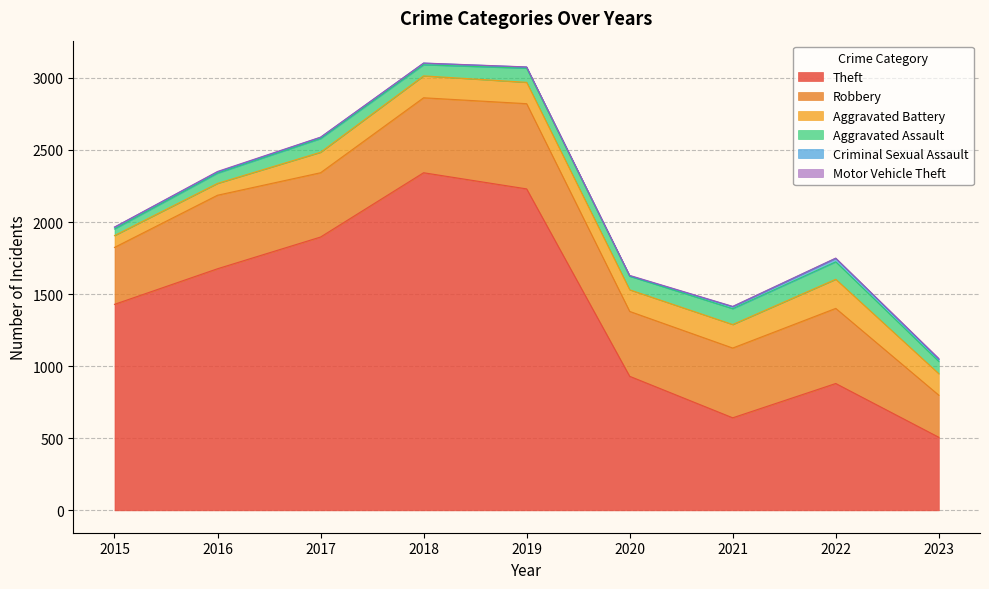

True or false: Aggravated Battery and Criminal Sexual Assault intersect in this chart.

False